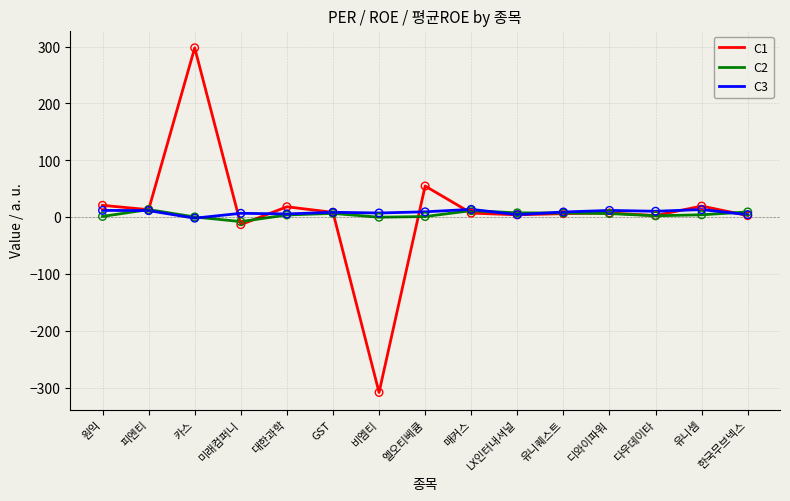

Which series has the largest range (max minus min)?

C1